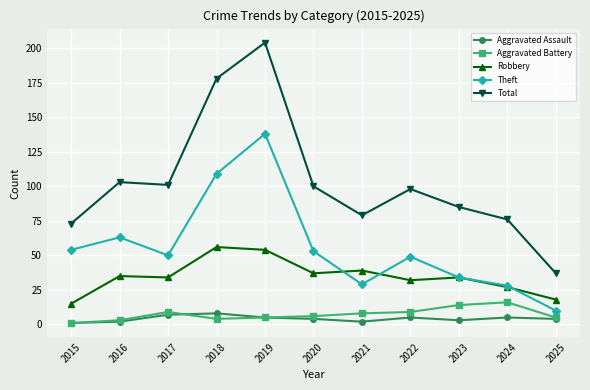

True or false: Aggravated Assault and Total cross at least once.

False